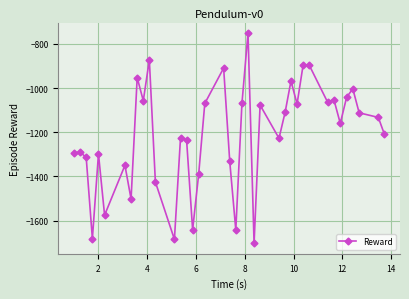

What is the smallest value displayed?

-1702.7